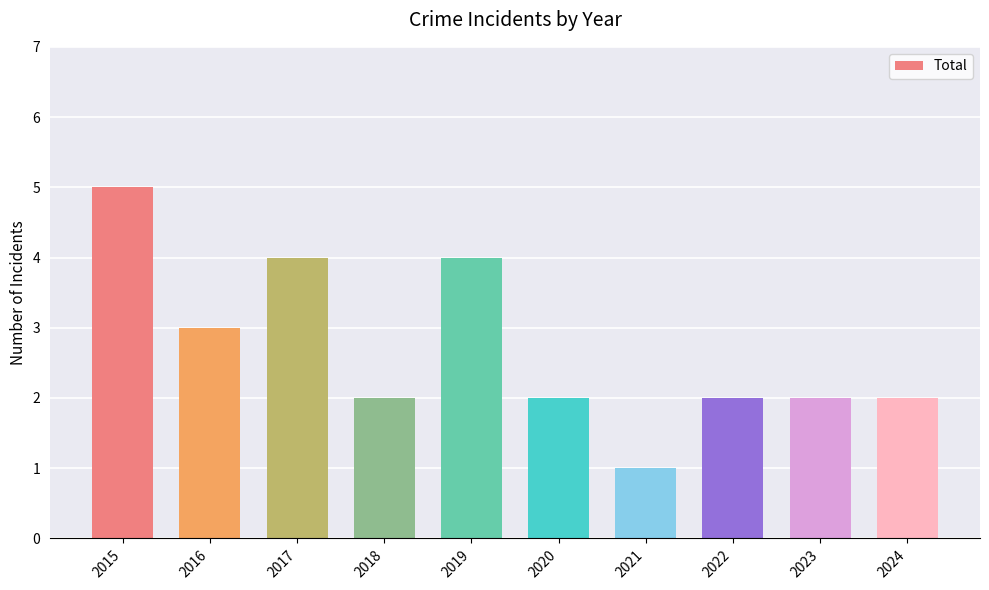

What value does the data have at 2020?

2